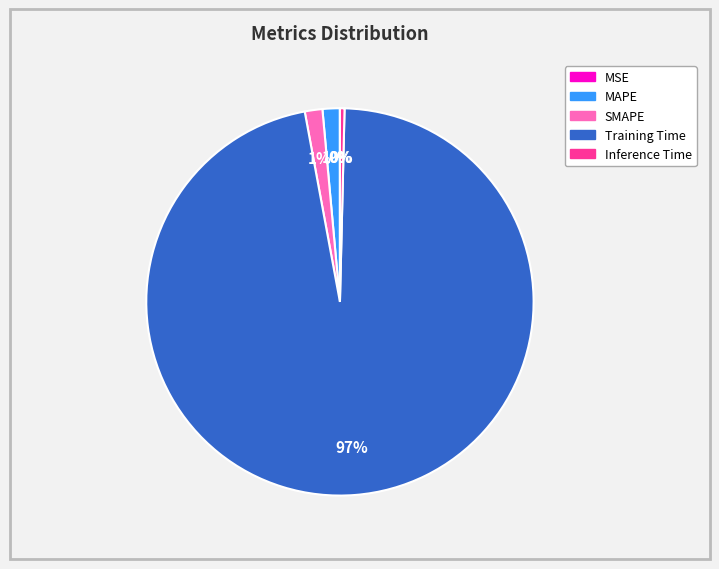

Is it true that Training Time is 97% of the pie?

True